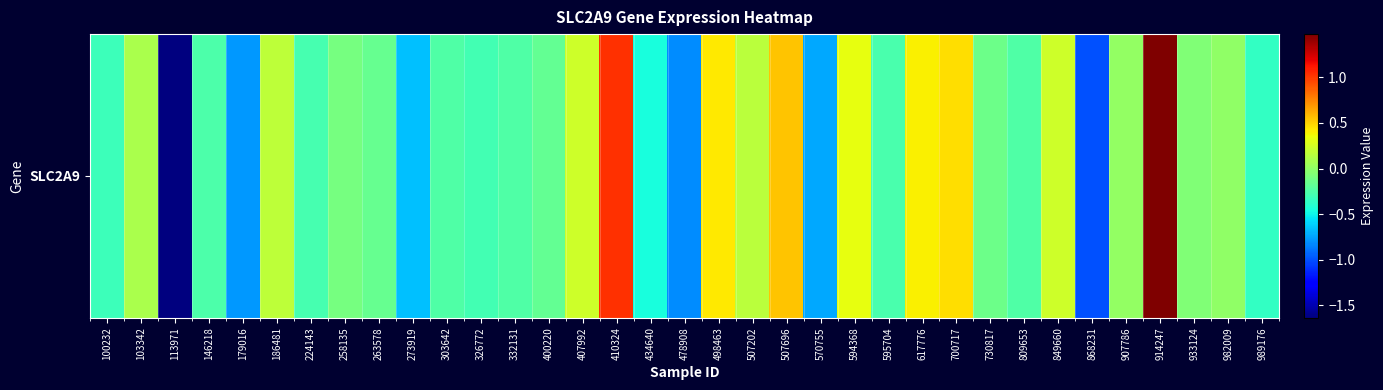

Rank the categories by value from highest to lowest.

914247, 410324, 507696, 700717, 498463, 617776, 594368, 849660, 407992, 186481, 507202, 103342, 907786, 982009, 933124, 258135, 730817, 263578, 400220, 332131, 809653, 303642, 146218, 595704, 224143, 326772, 100232, 989176, 434640, 273919, 570755, 179016, 478908, 868231, 113971